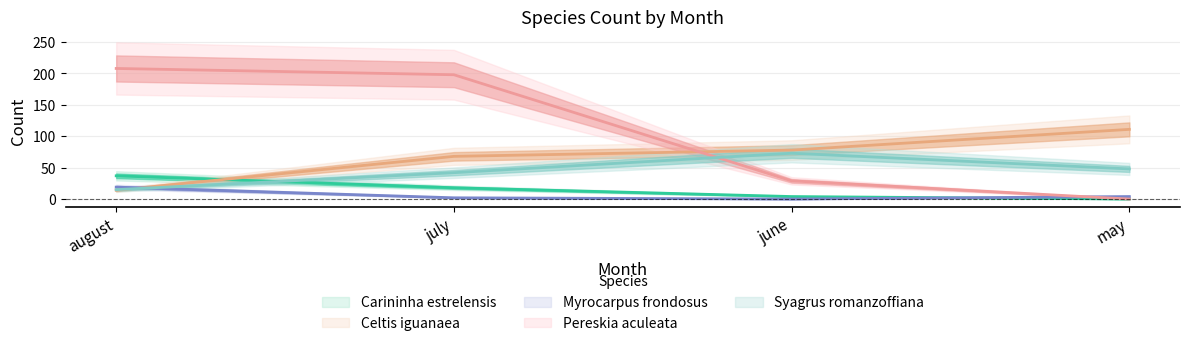

What is the value of the Myrocarpus frondosus point at the 1st from the left?

19